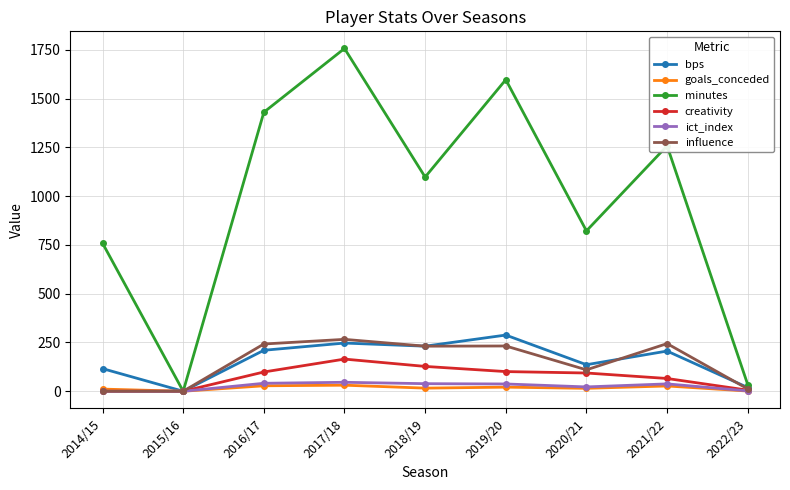

How many data points does each series have?

9